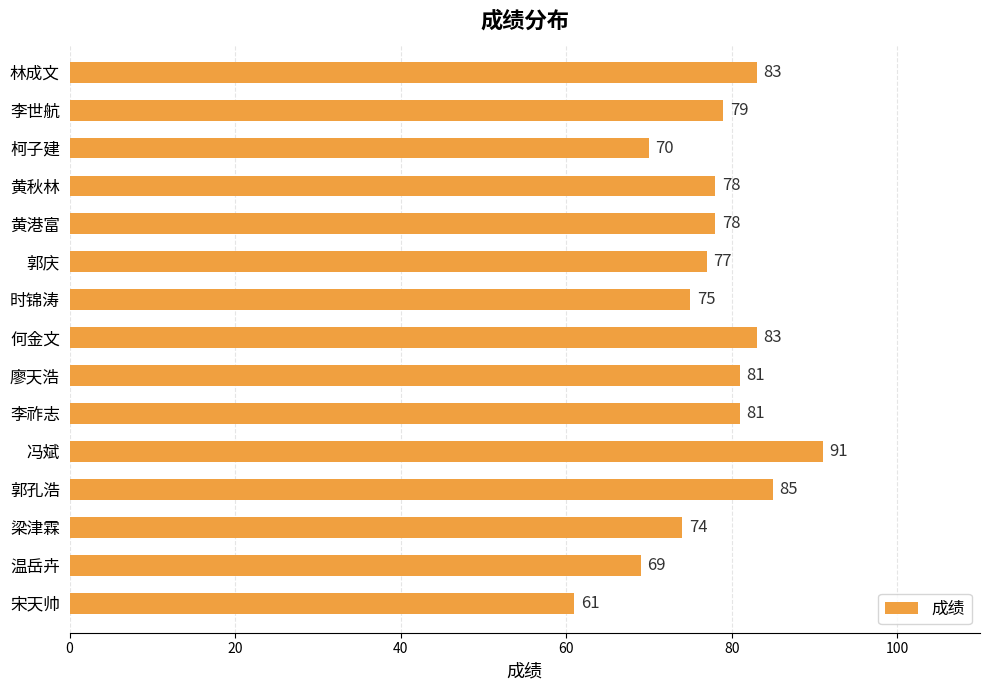

What is the approximate value at 冯斌?

91